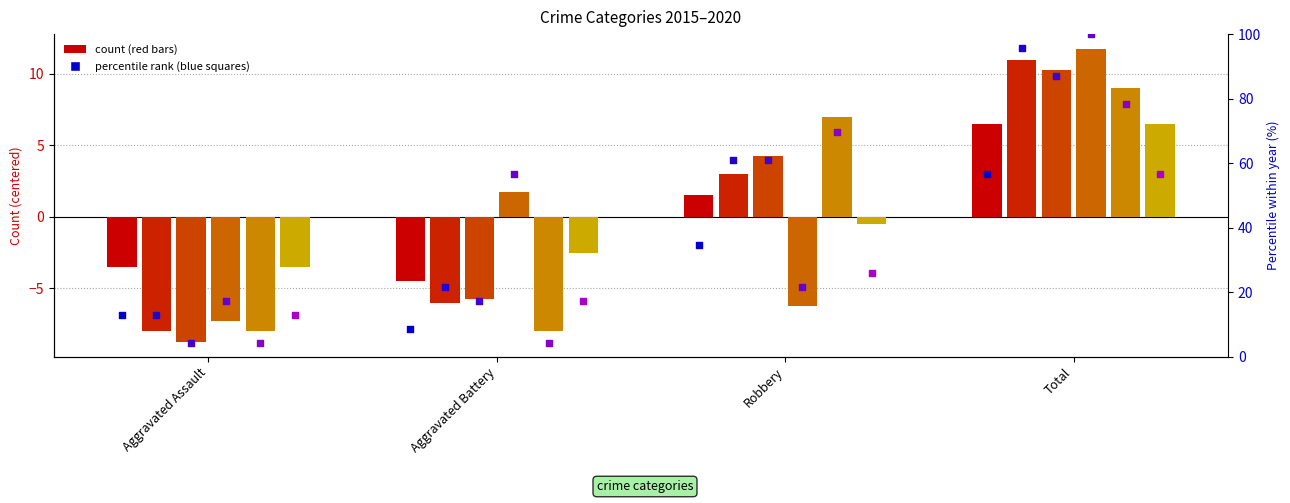

Which series contains the highest Y value?

2019 pct